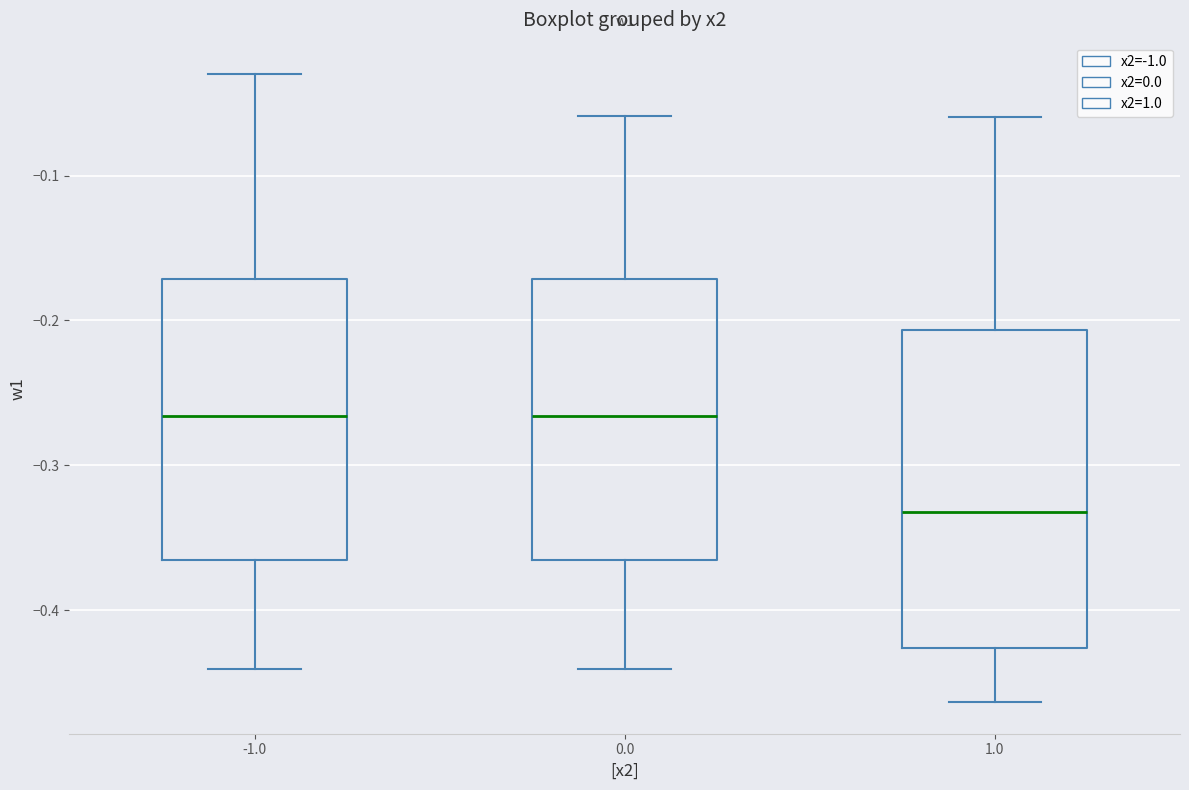

Which box has the lowest median line?

1.0